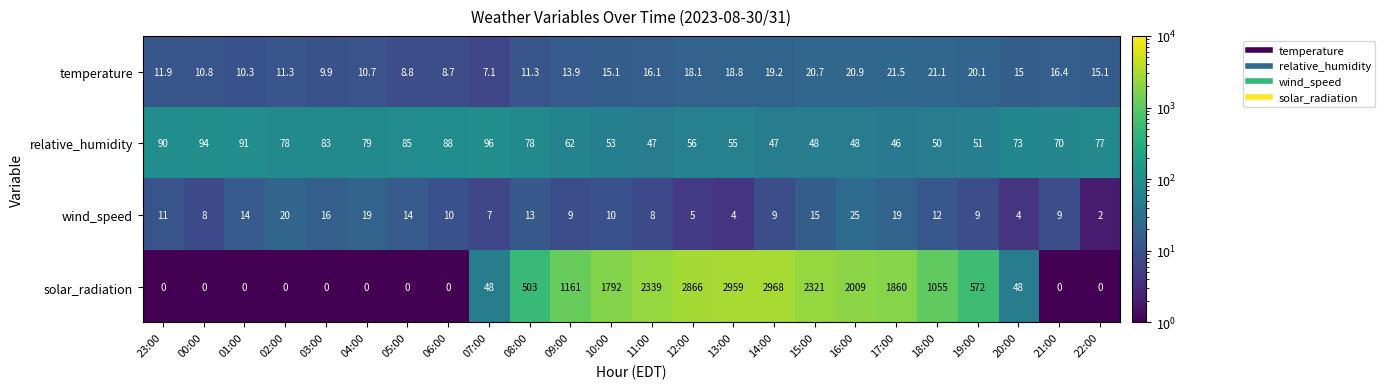

At which category is the sum across all series the highest?

14:00